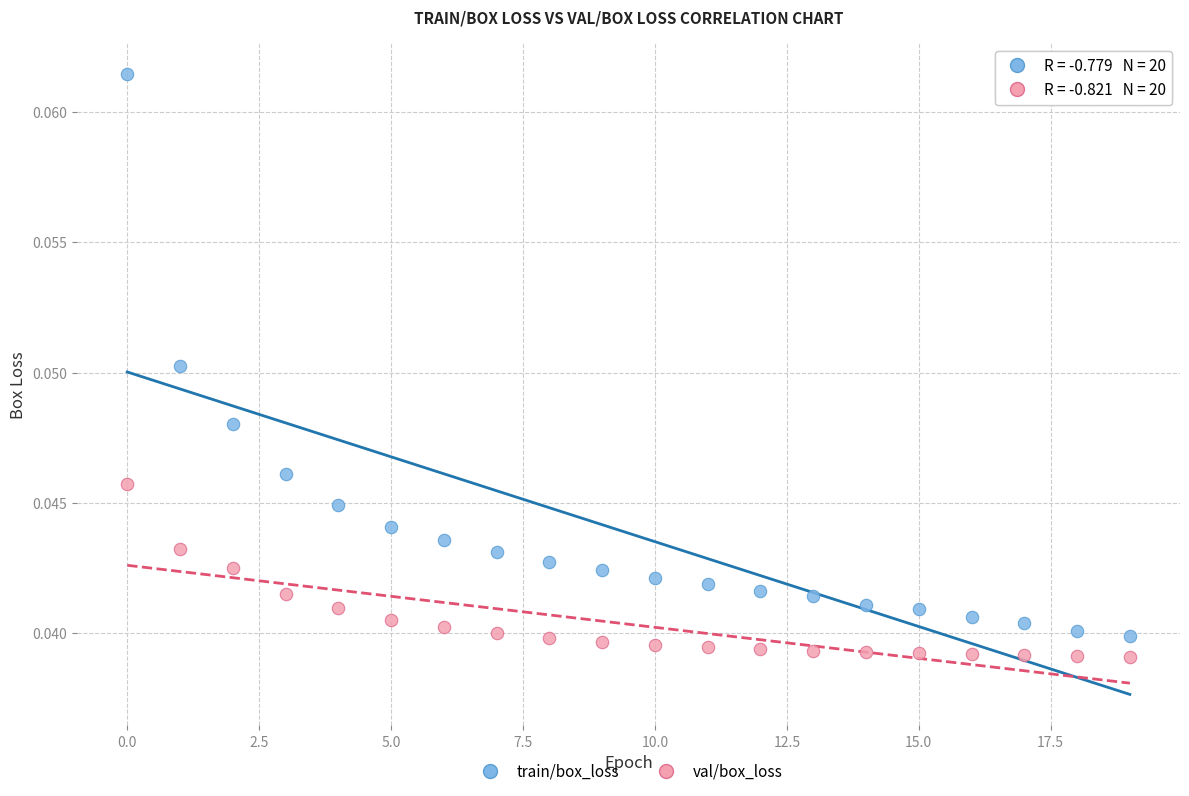

Which series has the largest Y range (max minus min)?

train/box_loss